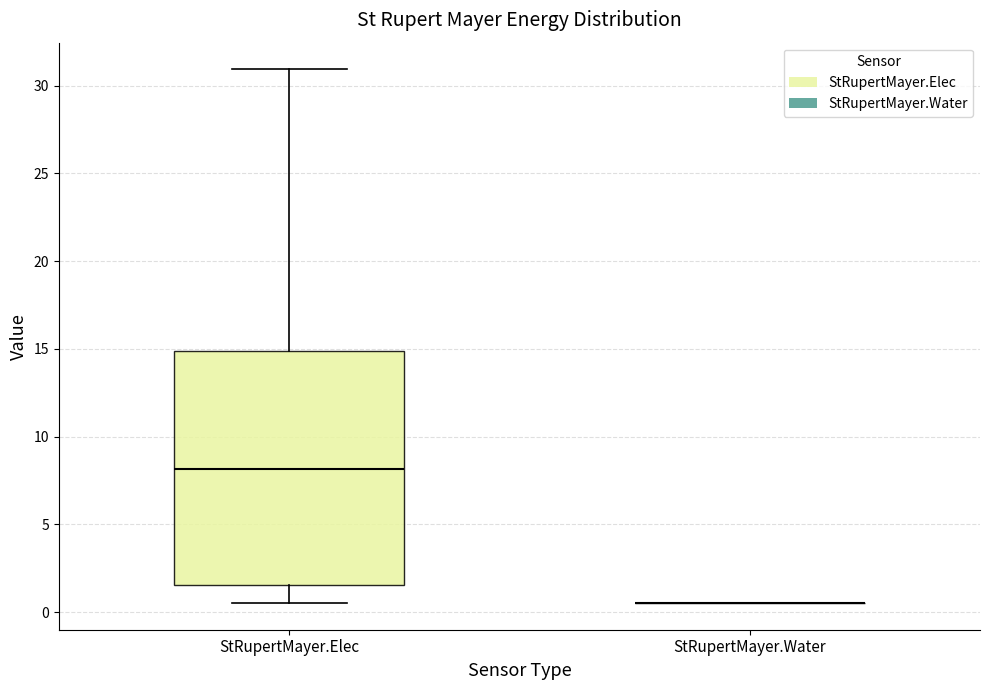

Reading left to right, read every box against the y-axis: the position of its median line, the range the box covers, and the ends of its whiskers. The values are not printed on the chart, so give them approximately, as read against the axis.

StRupertMayer.Elec: median 8.0, box 1.5 to 15.0, whiskers 0.5 to 31.0
StRupertMayer.Water: box collapsed to a line at 0.5, whiskers 0.5 to 0.5